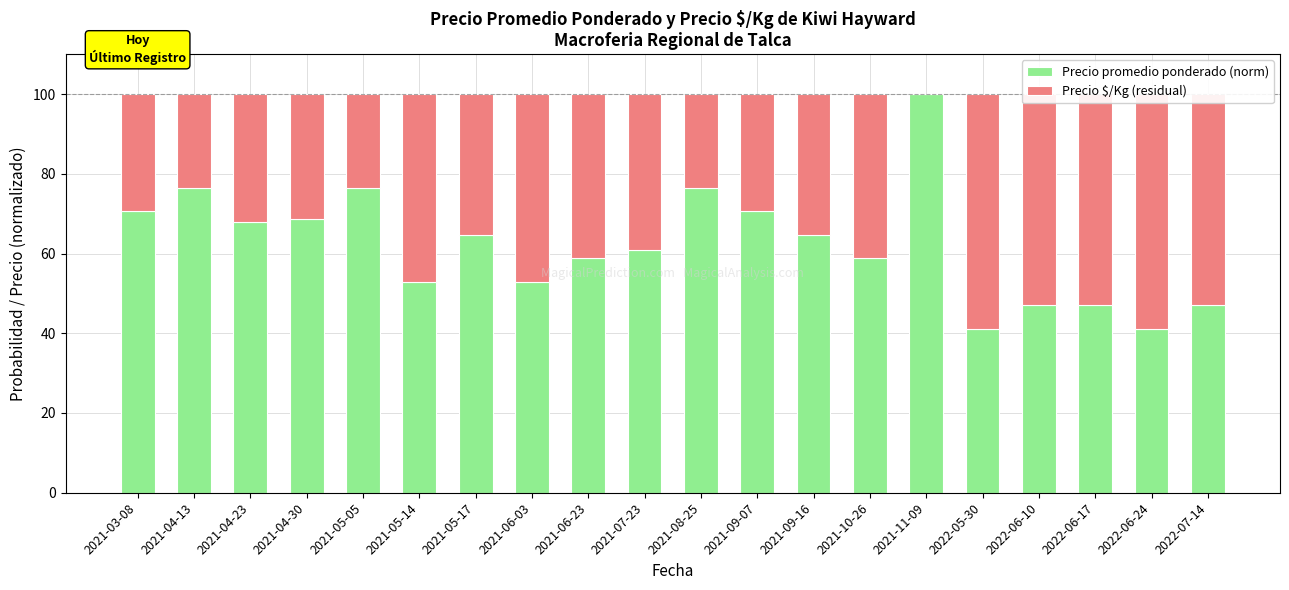

Count the number of data series in this chart.

2